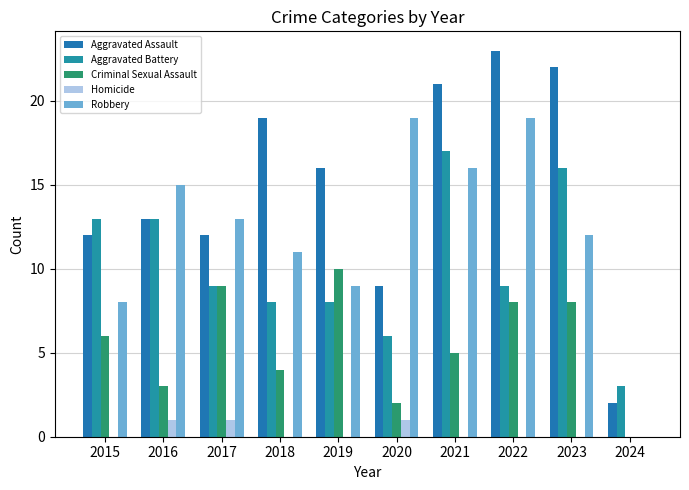

What are all the series names shown in the legend?

Aggravated Assault, Aggravated Battery, Criminal Sexual Assault, Homicide, Robbery